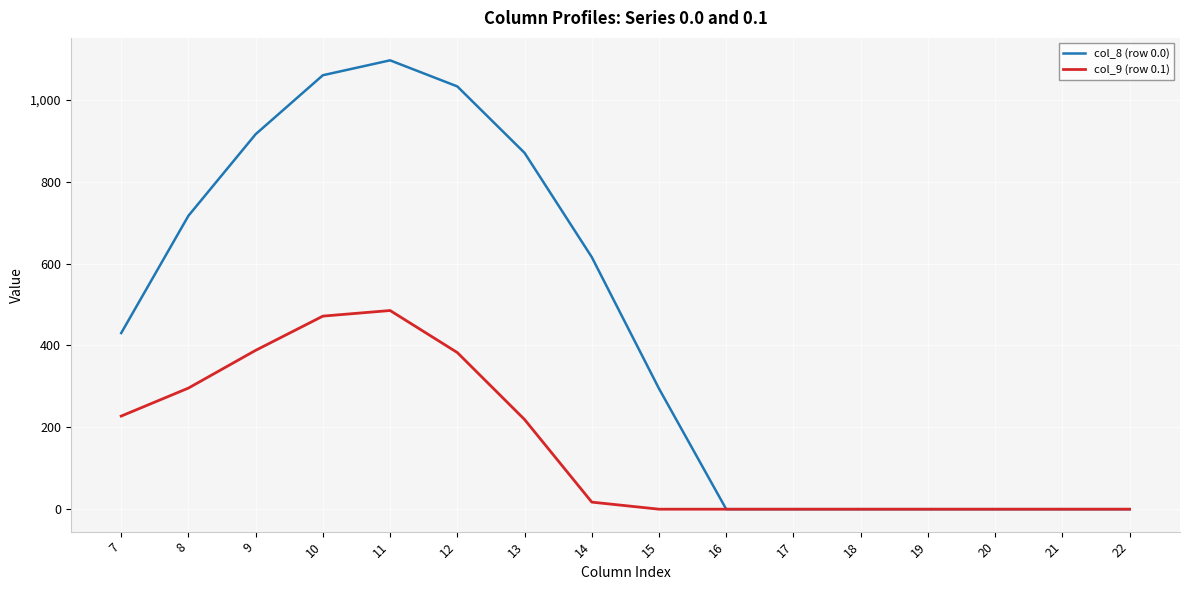

Which series changed the most between 8 and 22?

col_8 (row 0.0)